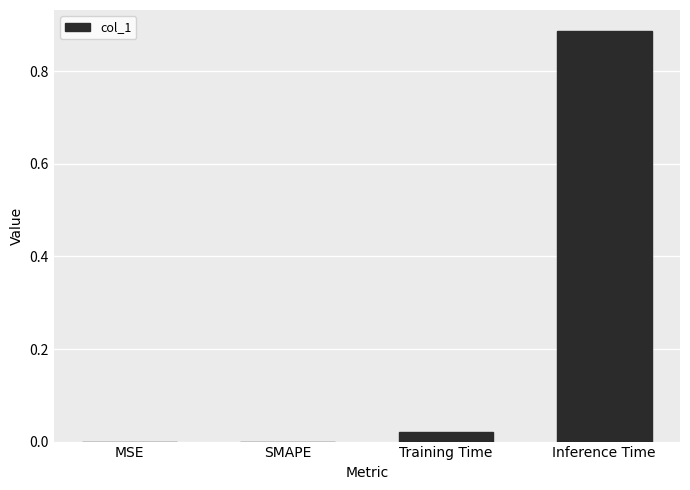

Which category has the highest value across all series?

Inference Time